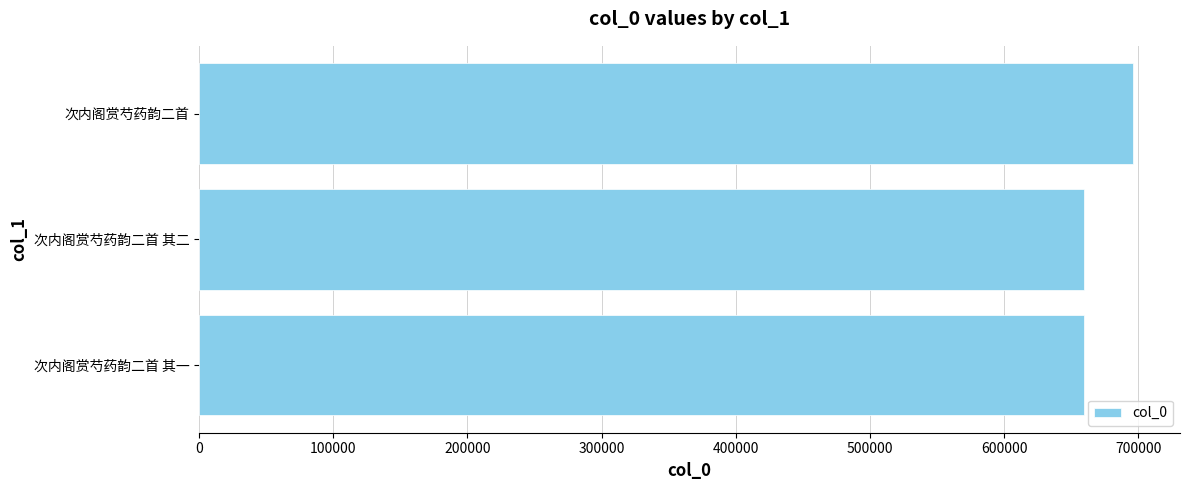

What is the minimum value shown in the chart?

659360